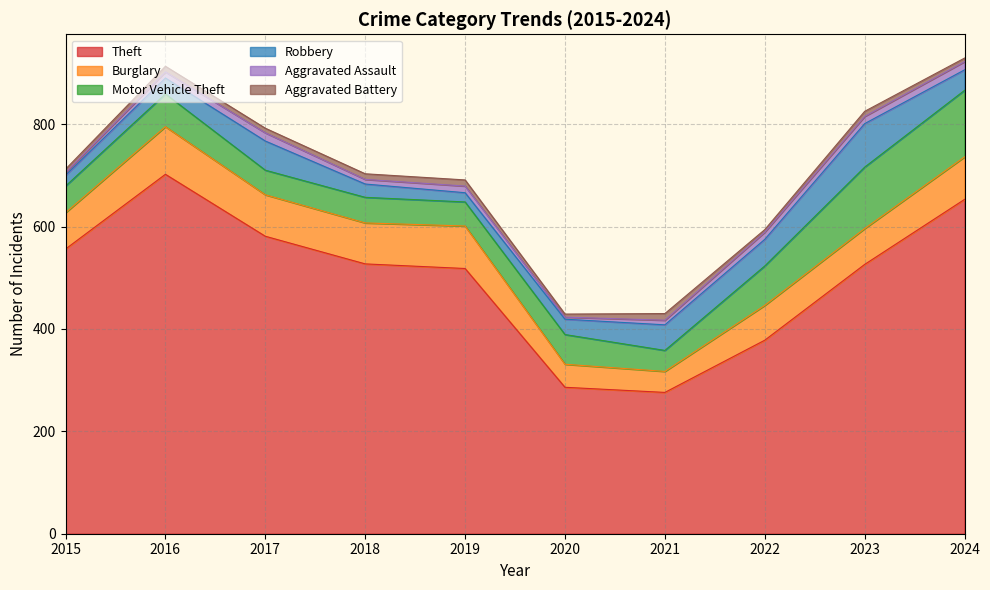

Where does the Motor Vehicle Theft series first go above 58?

2016